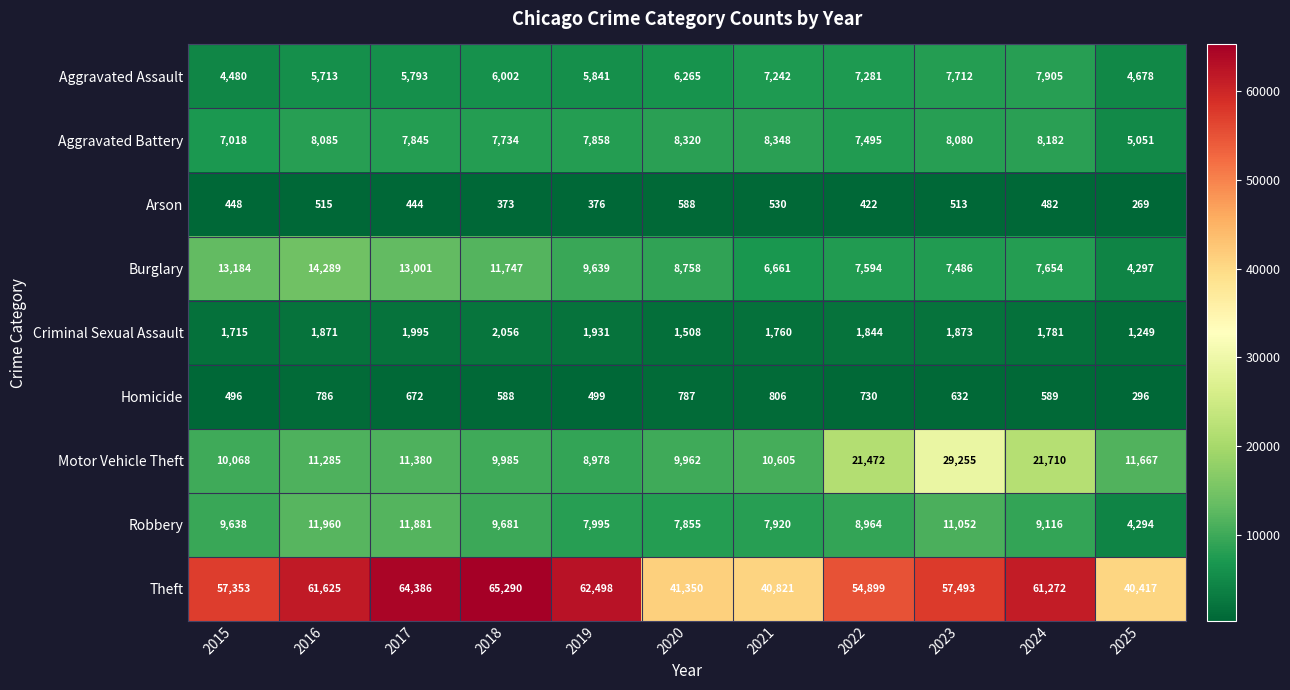

What is the spread (max minus min) of values at 2025?

40148